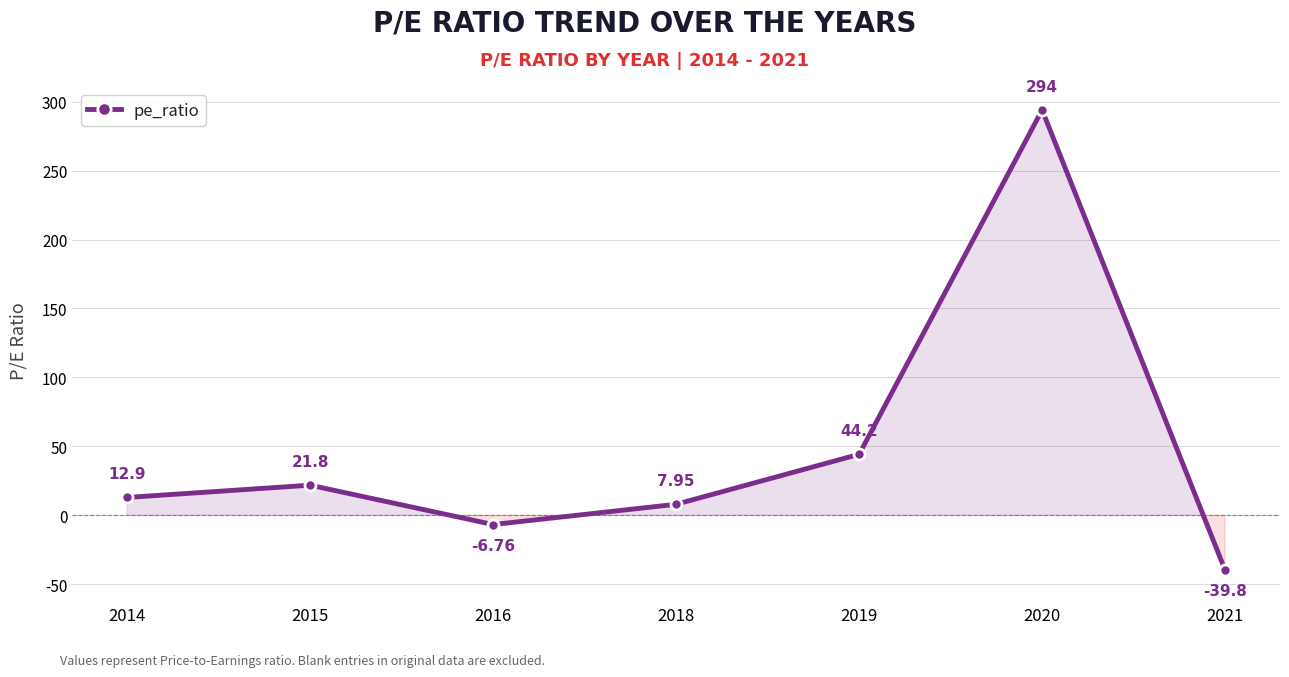

At which category does the data reach its first local valley?

2016